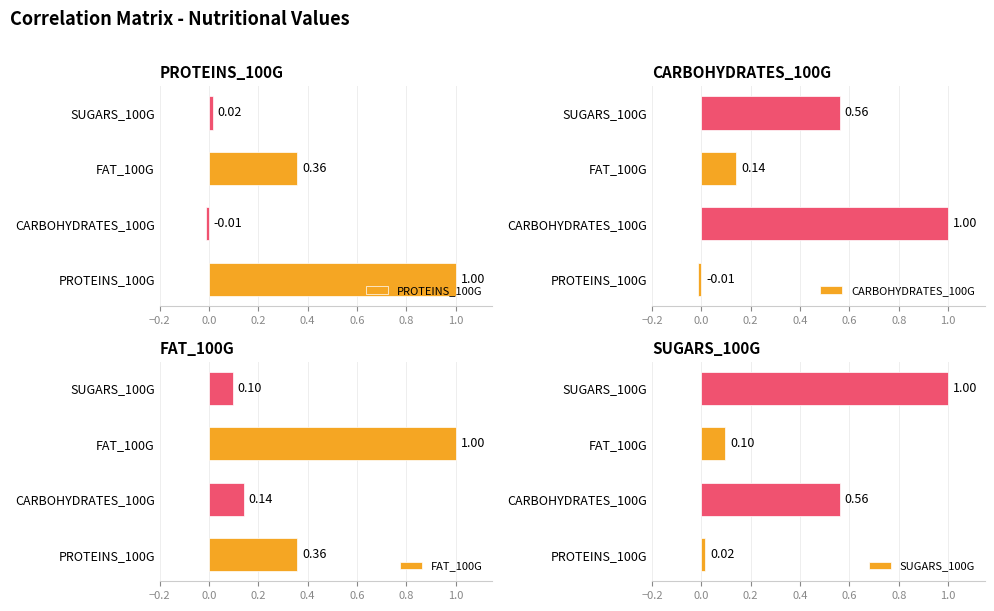

Rank the series by their maximum value, from highest to lowest.

PROTEINS_100G, CARBOHYDRATES_100G, FAT_100G, SUGARS_100G